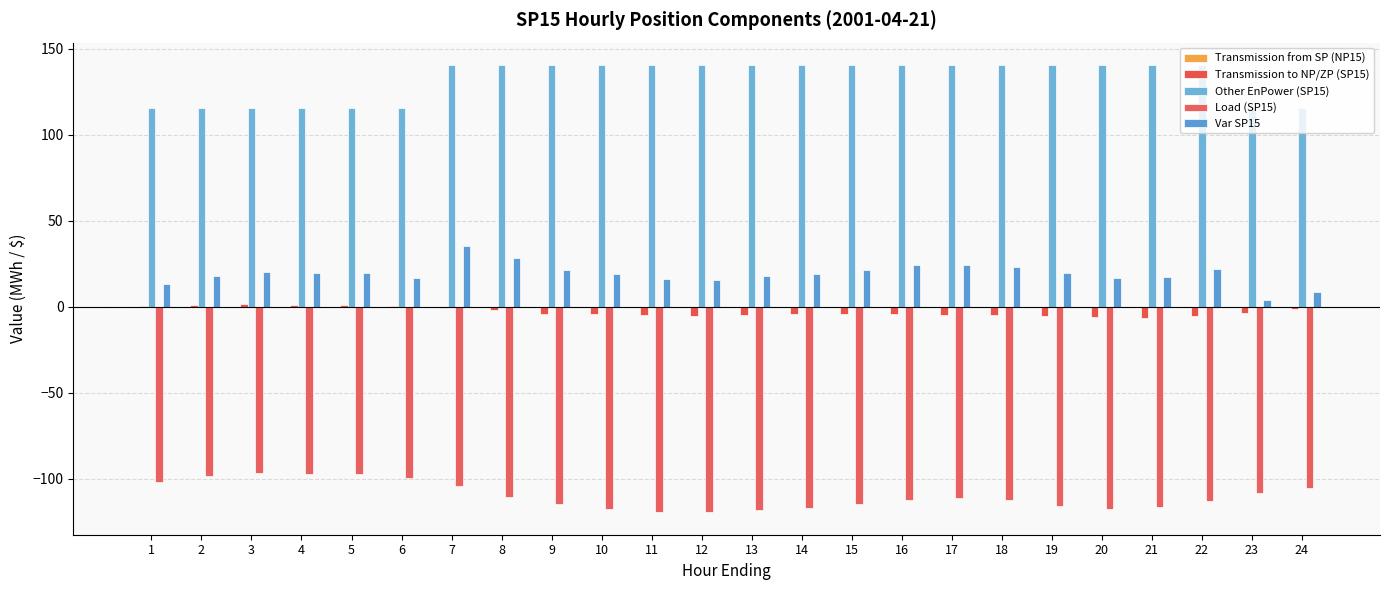

At which category is the sum across all series the highest?

7